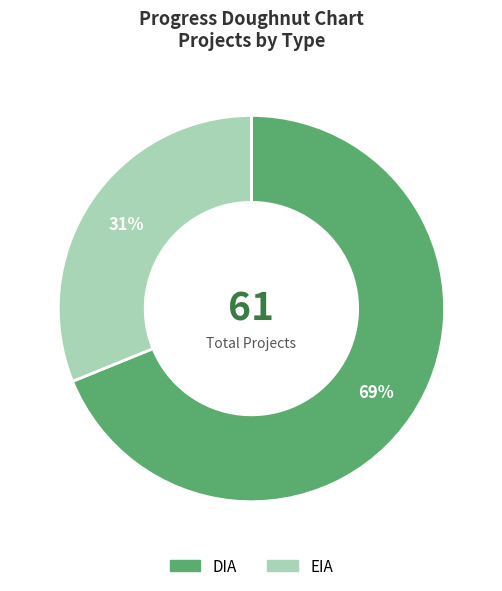

Is the sum of DIA and EIA greater than half?

Yes